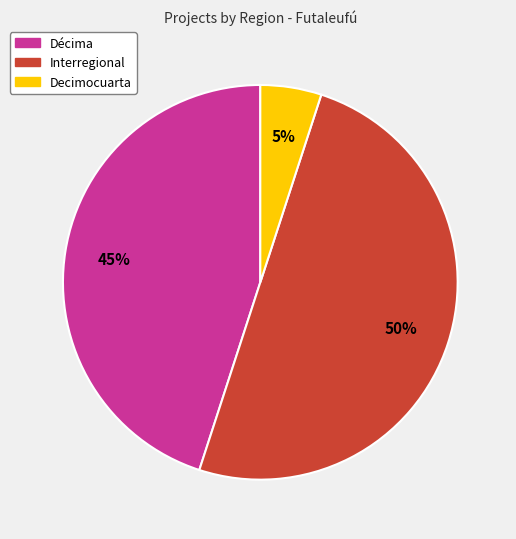

What percentage is the Decimocuarta slice, to the nearest percent?

5%